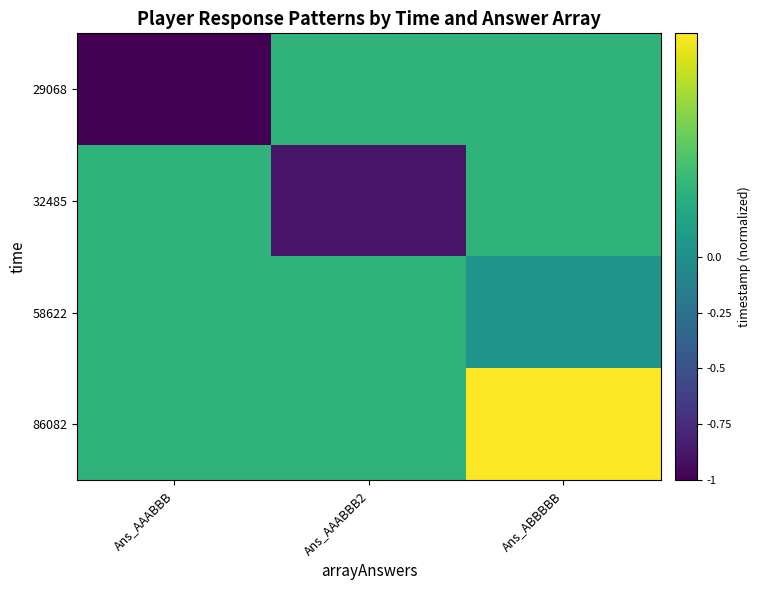

Count the number of data series in this chart.

4